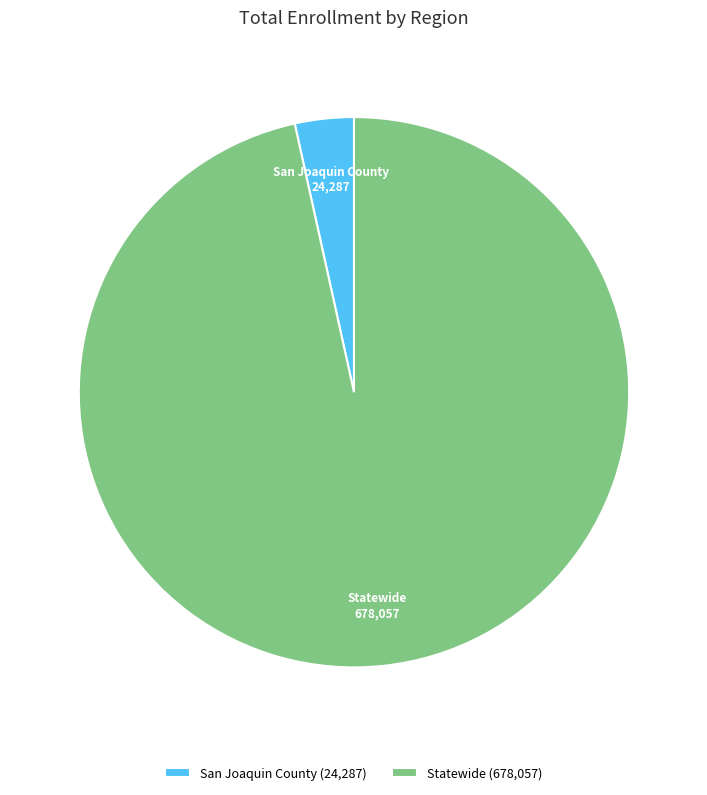

Do Statewide and San Joaquin County together represent more than half of the pie?

Yes